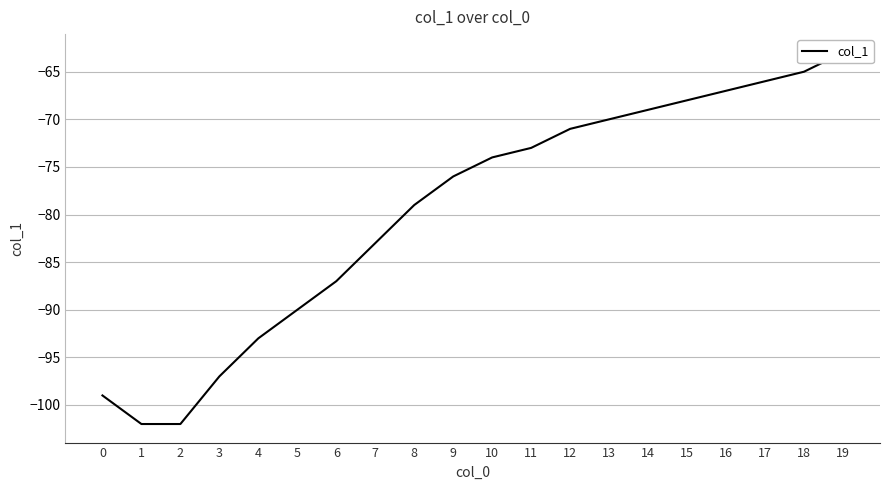

What is the value of the 7th point from the left?

-87